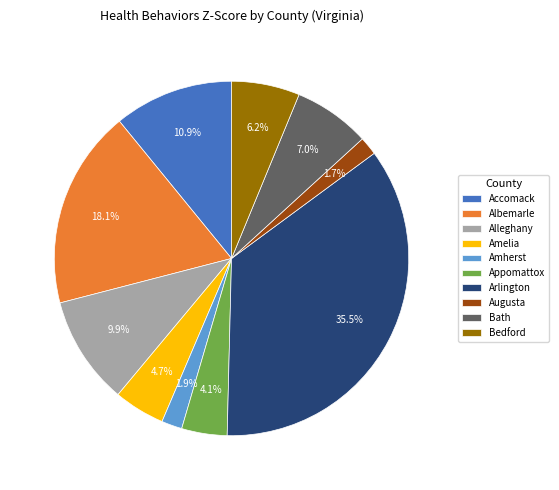

Is there any slice that represents more than half of the pie?

No